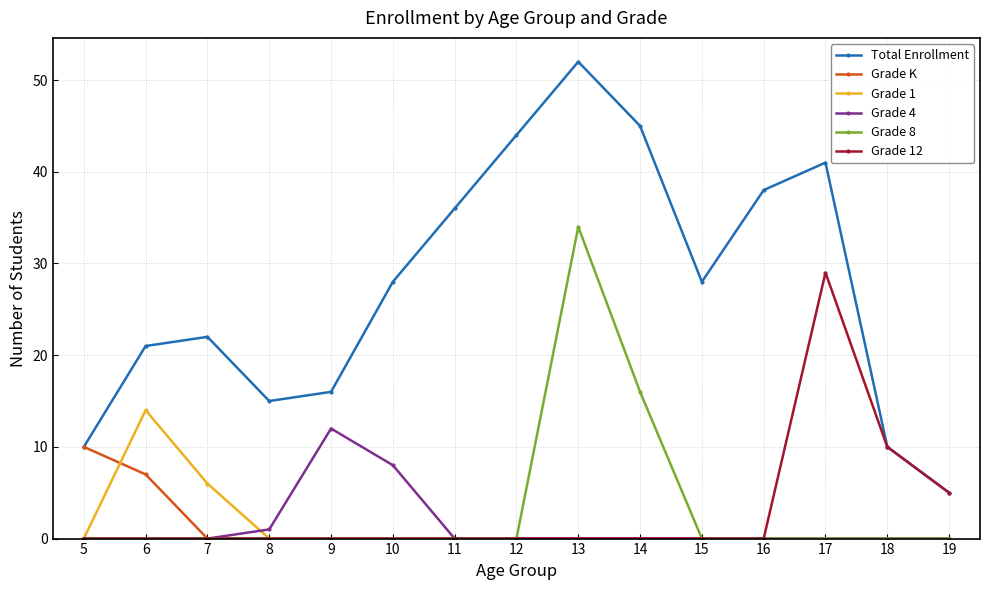

How many series are shown in this chart?

6